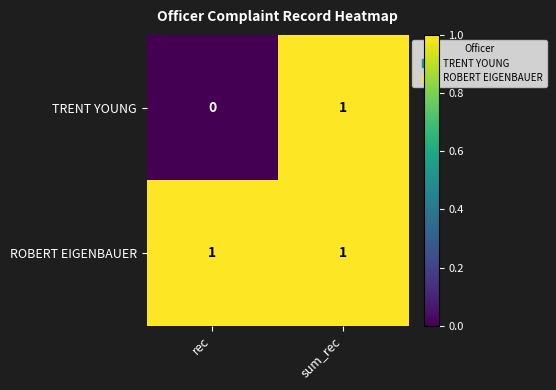

The TRENT YOUNG series shows 0 at sum_rec. True or false?

False